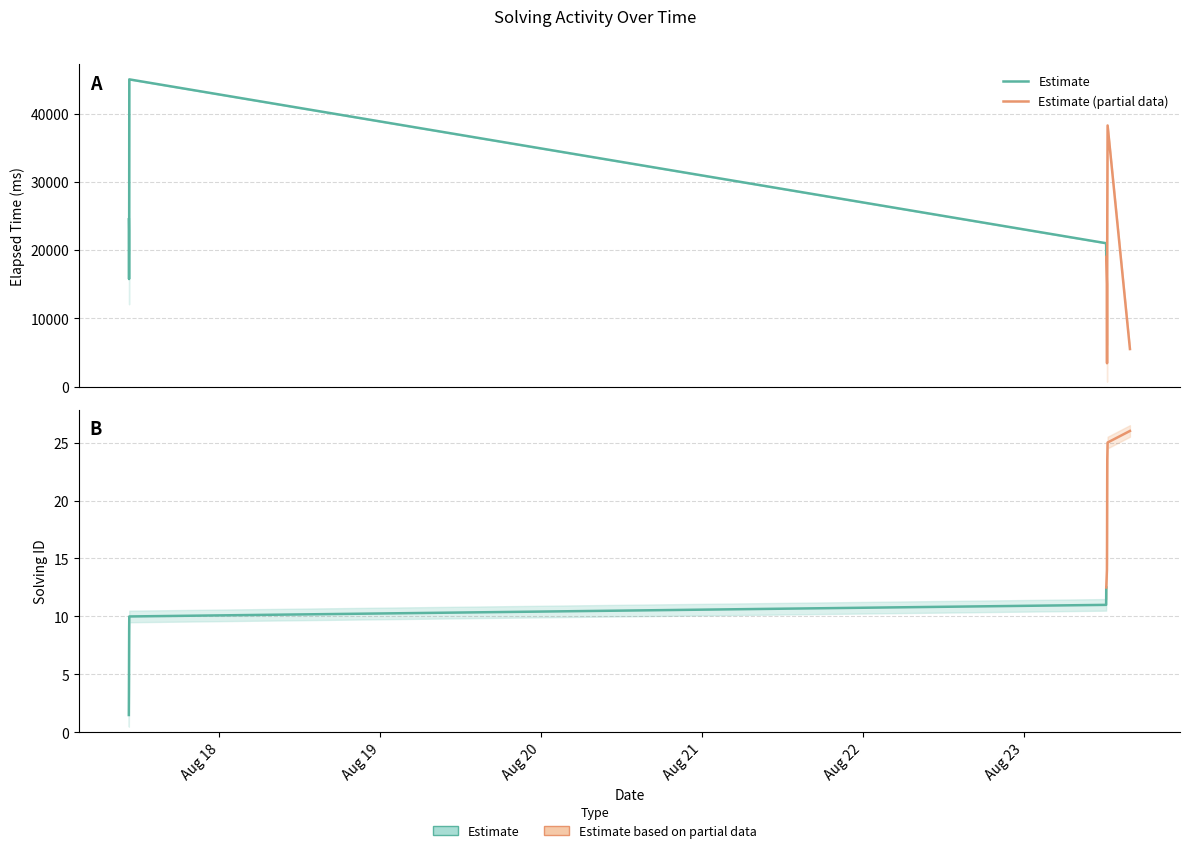

Count the number of data series in this chart.

2